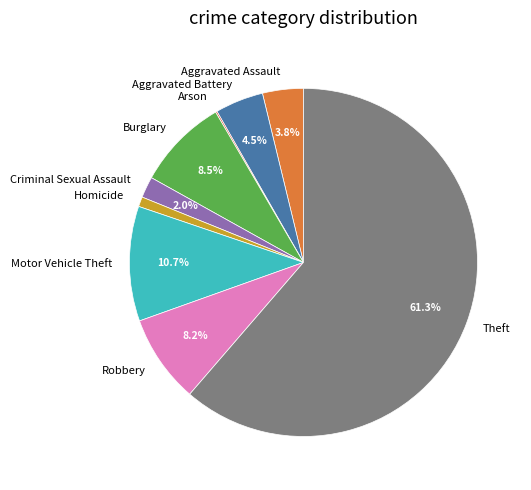

Which slice represents more than half of the pie?

Theft